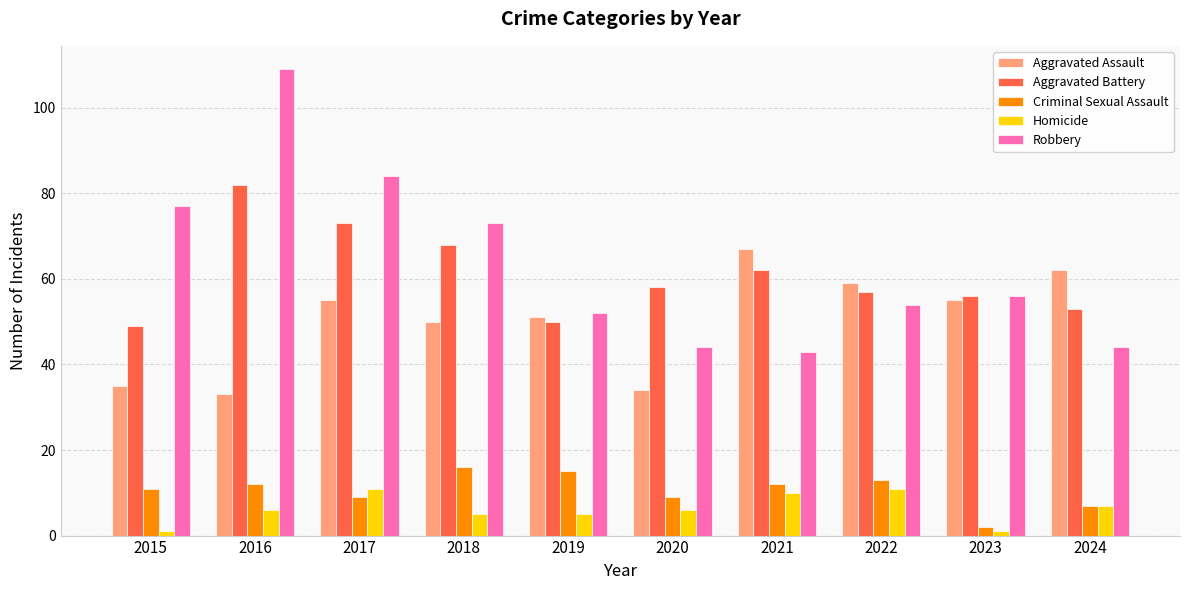

What is the spread (max minus min) of values at 2018?

68